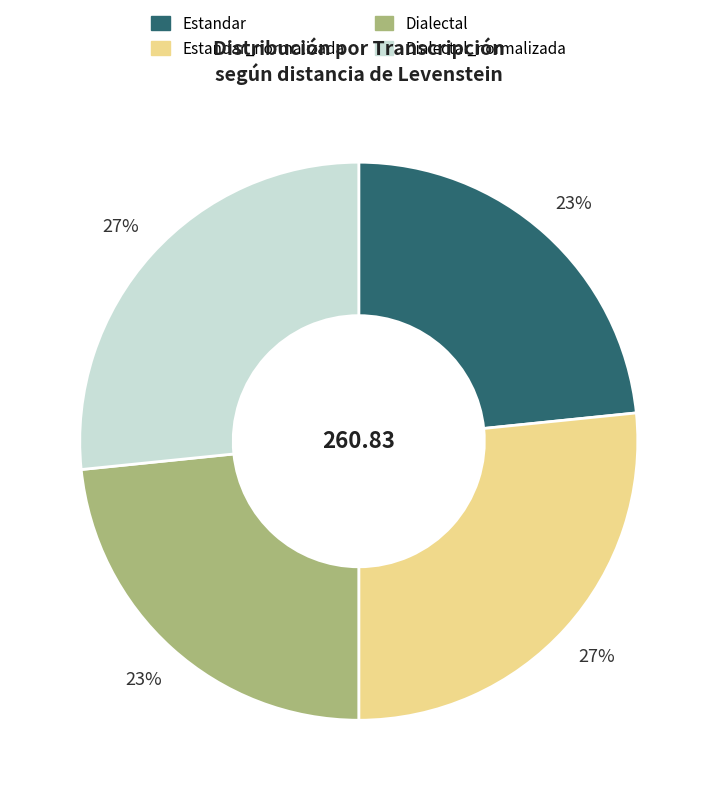

How many segments does this pie chart have?

4